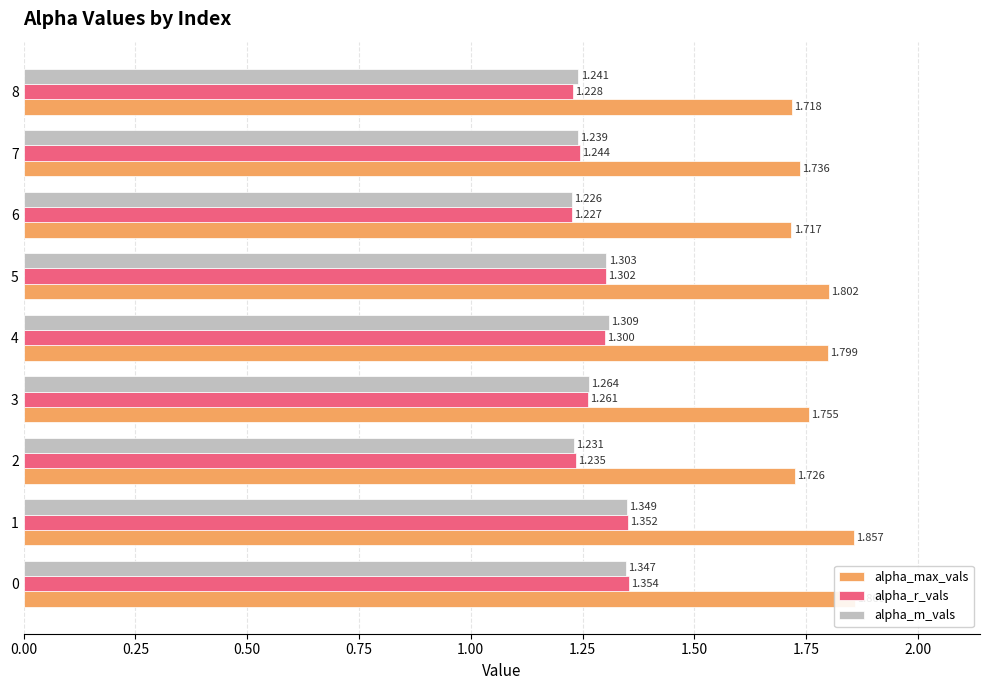

What position from the right is 0.75?

6